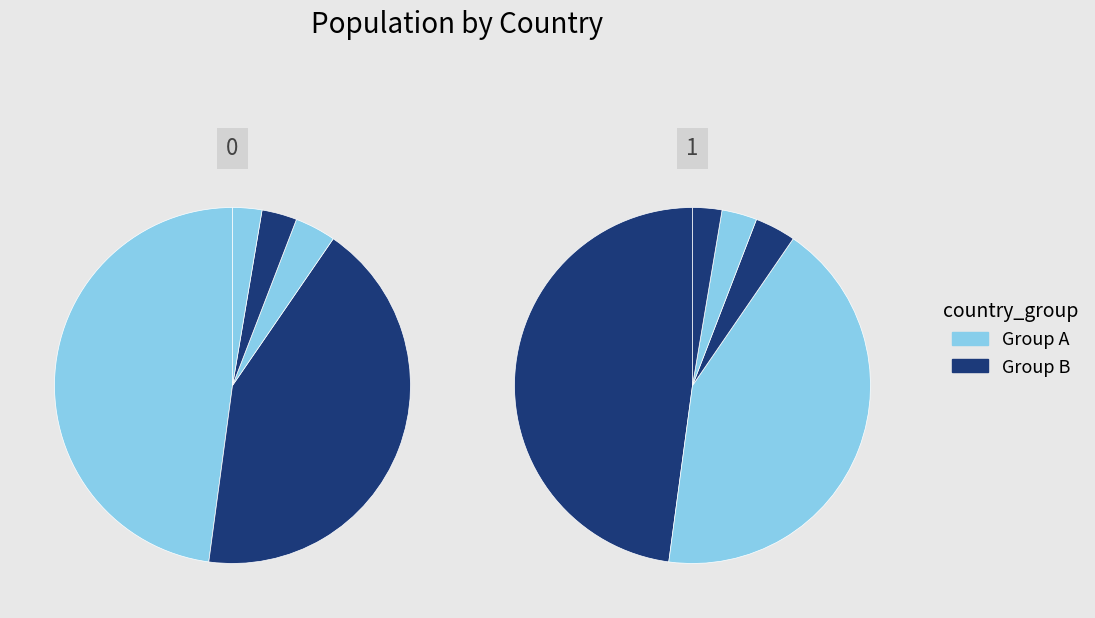

How many slices are in this pie chart?

10